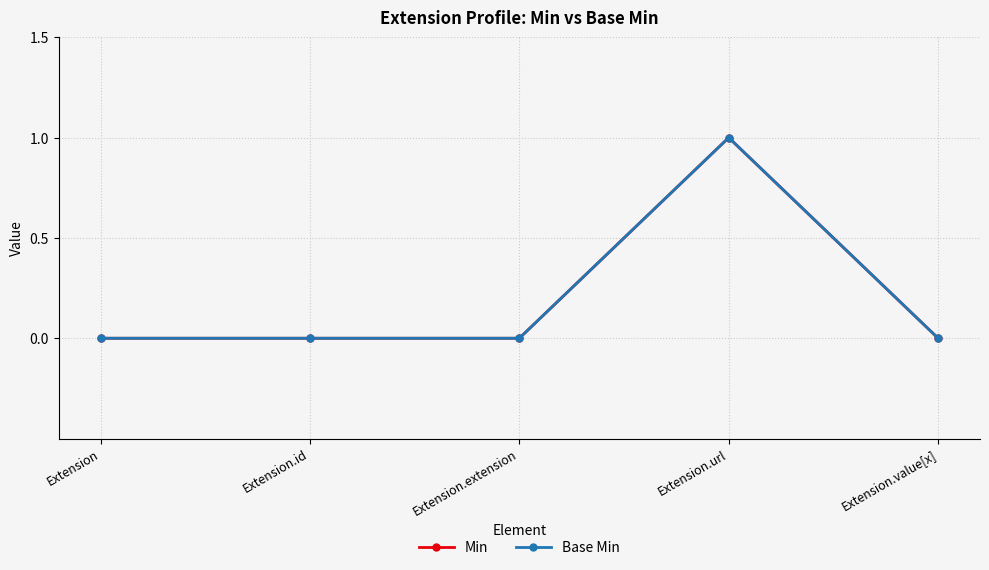

What is the difference between the maximum and minimum values in the Min series?

1